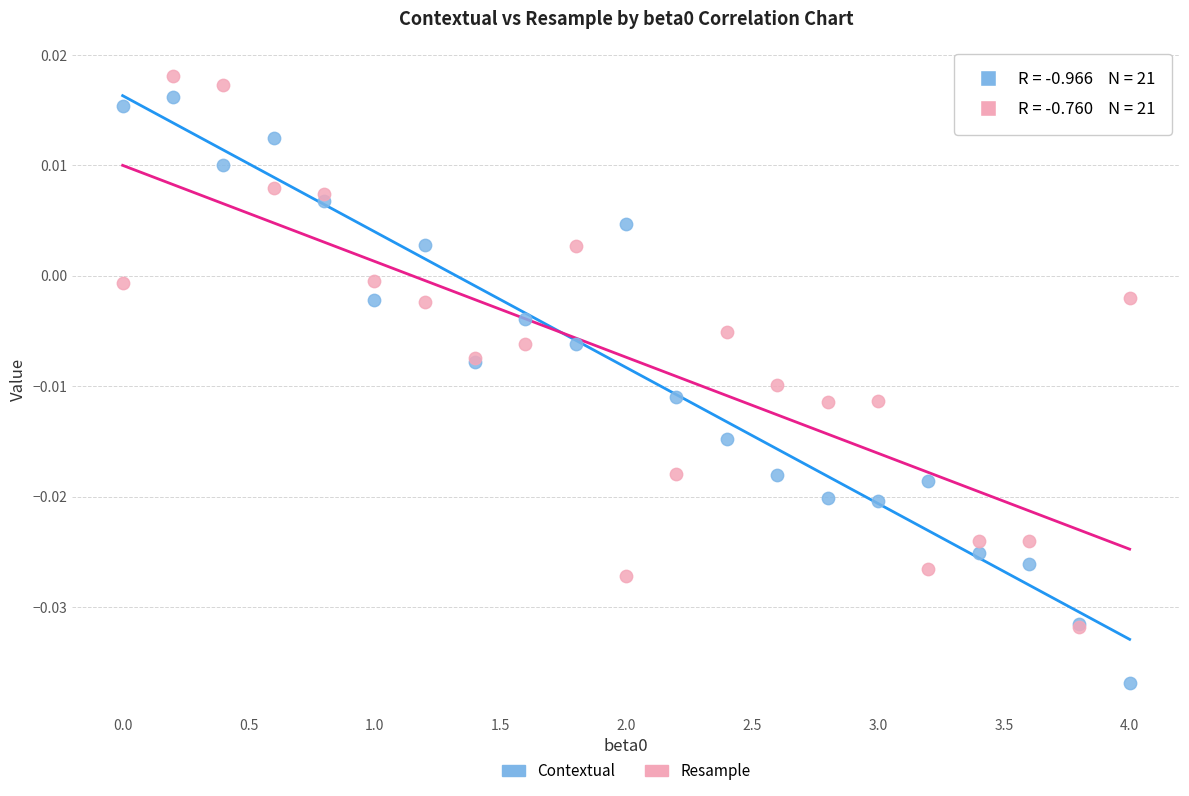

Which series has the widest spread of Y values?

Contextual